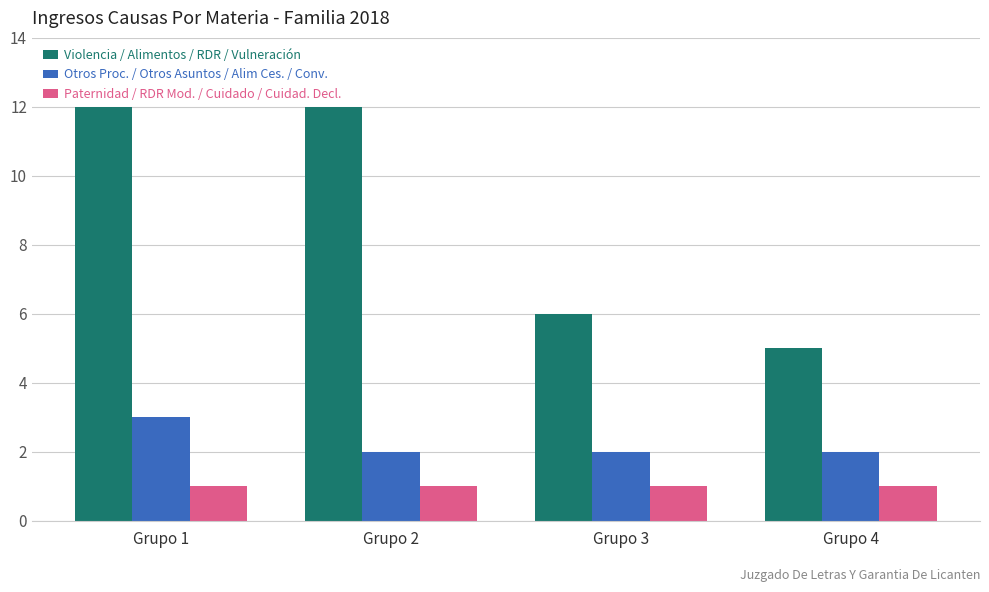

What is the value of the Paternidad / RDR Mod. / Cuidado / Cuidad. Decl. bar at the 4th from the left?

1